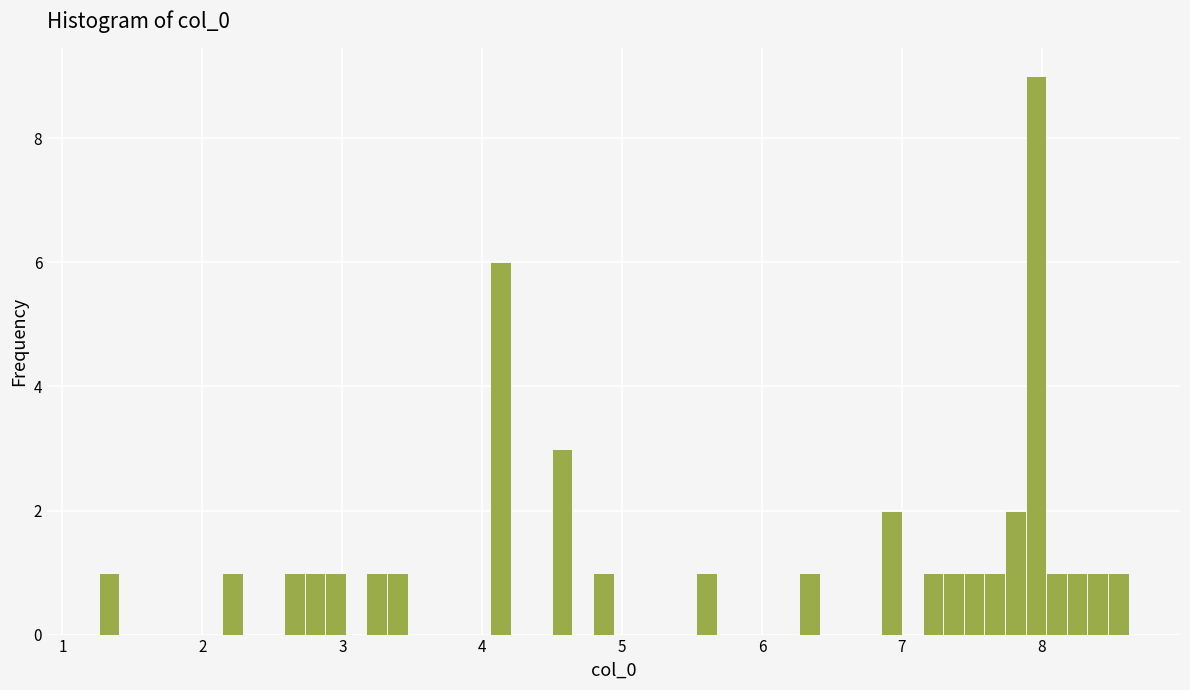

Around what value on the x-axis is the tallest bar? Give the approximate position of its centre, as read against the axis.

8.0